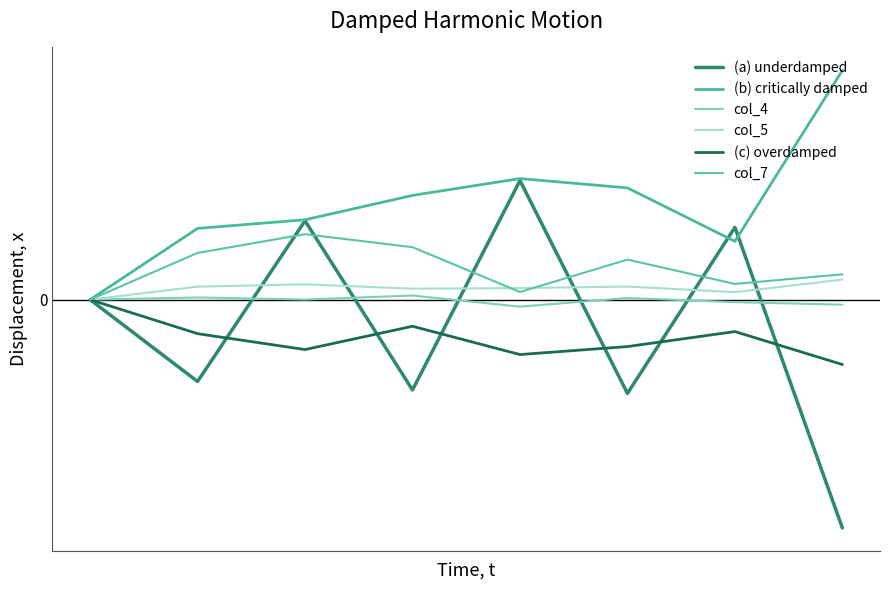

At which category is the sum across all series the highest?

4